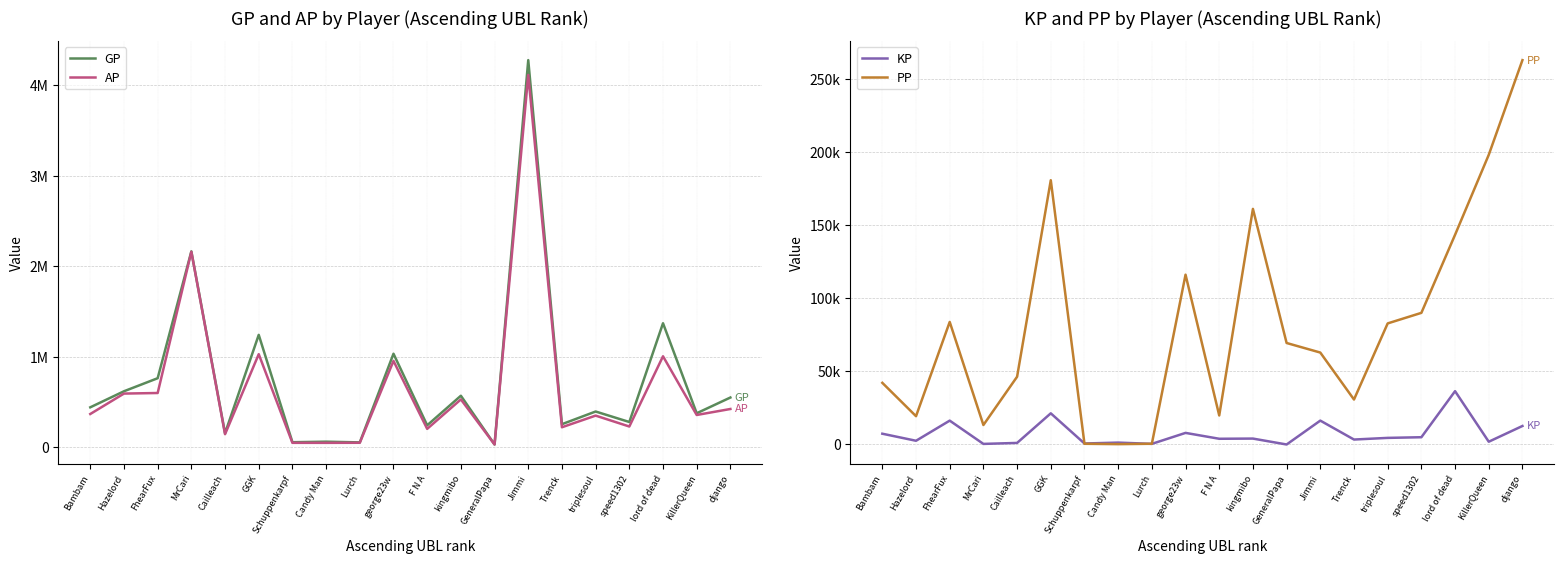

Which series changed the most between F N A and GeneralPapa?

GP